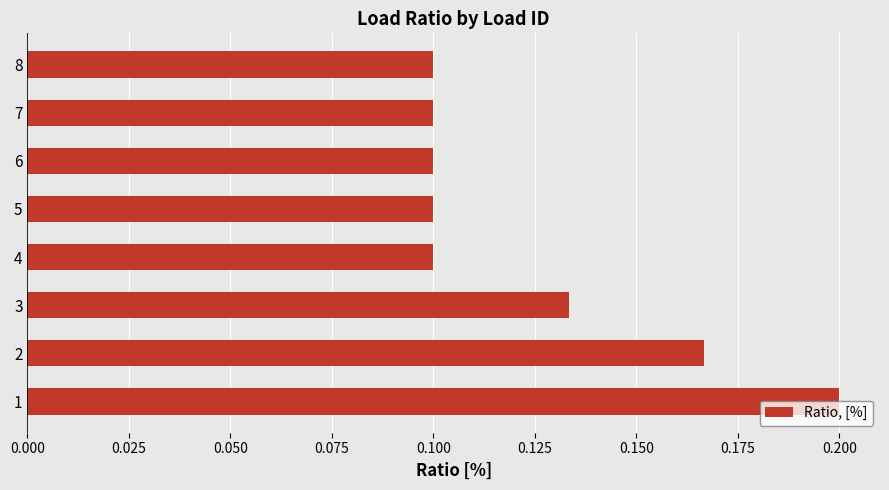

What is the sum of all values?

1.0